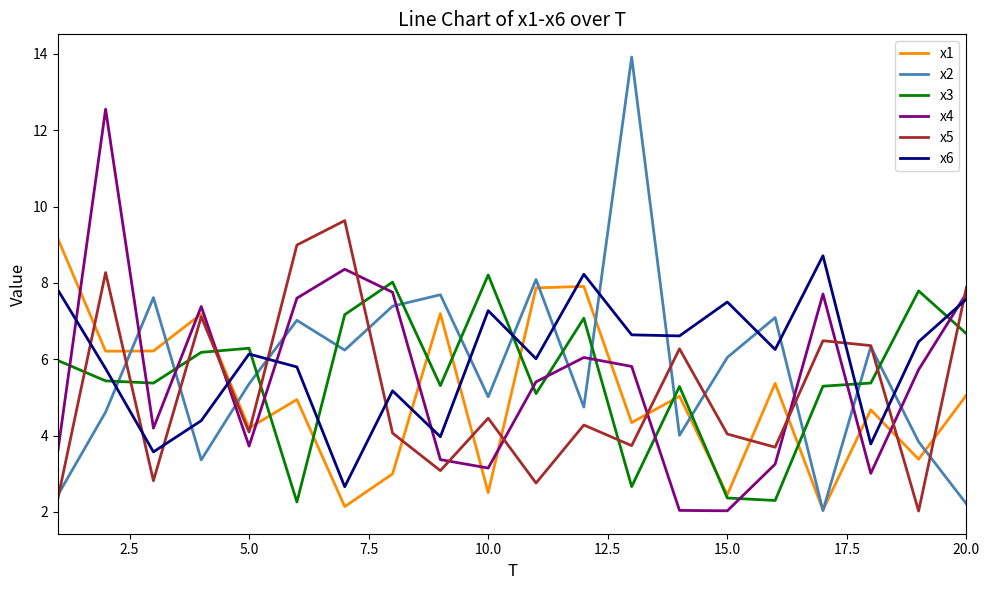

After their last crossing, which series has the higher values: x4 or x2?

x4